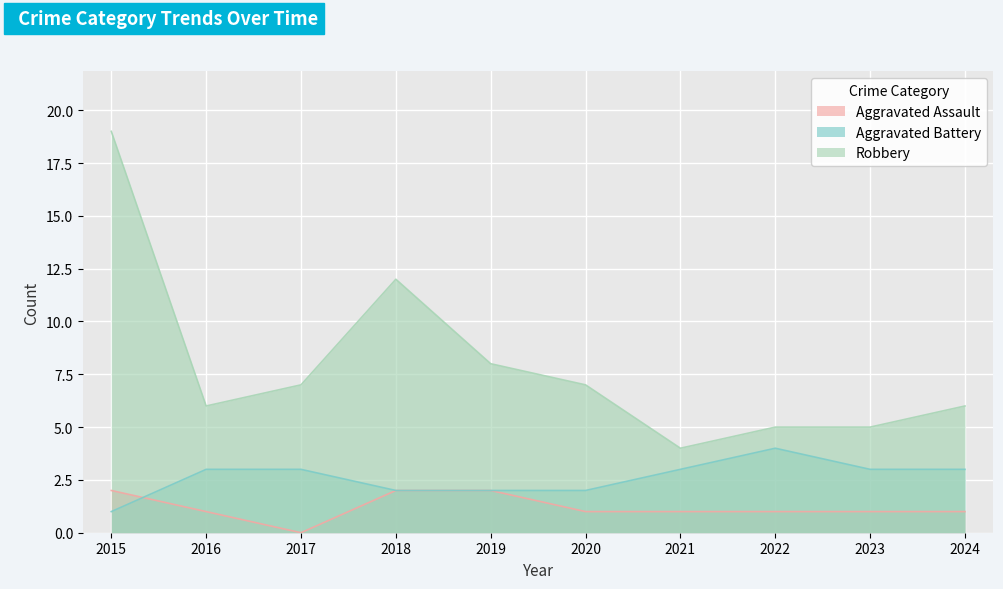

Is it true that Robbery equals 6 at 2024?

True